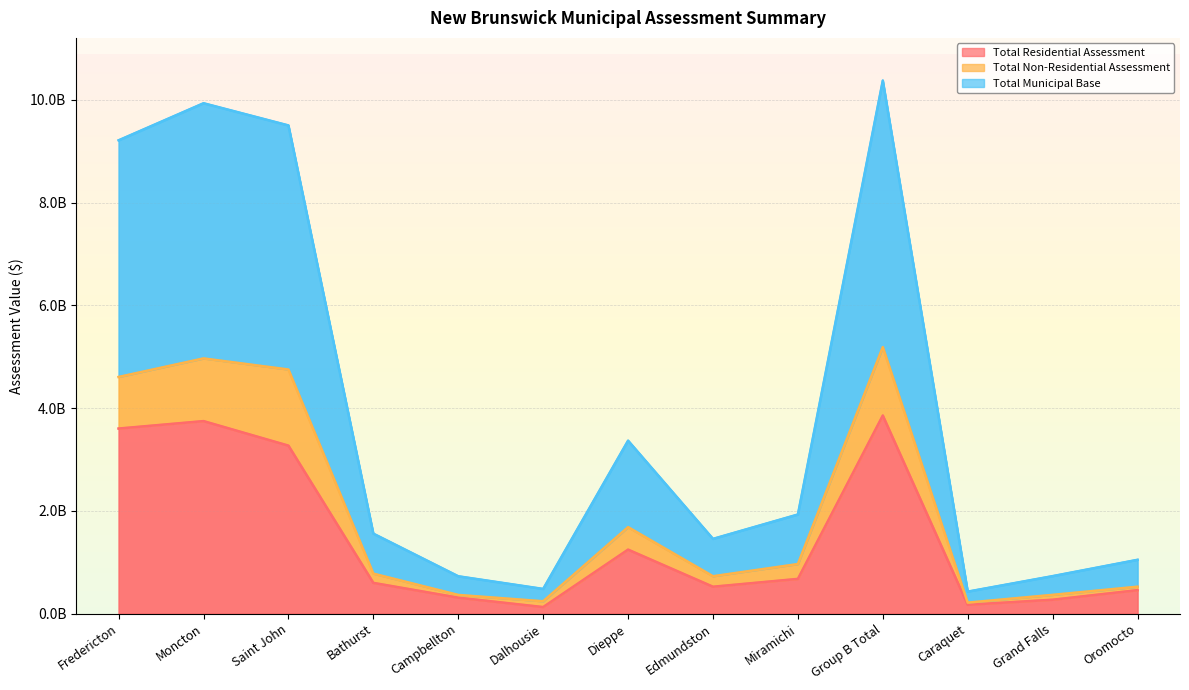

Rank the categories by Total Residential Assessment value from highest to lowest.

Group B Total, Moncton, Fredericton, Saint John, Dieppe, Miramichi, Bathurst, Edmundston, Oromocto, Campbellton, Grand Falls, Caraquet, Dalhousie